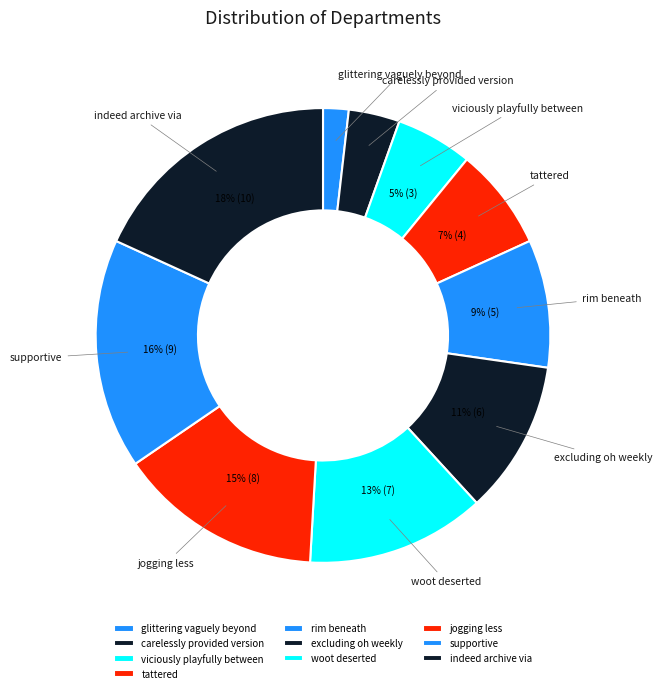

Which slice is the smallest?

glittering vaguely beyond